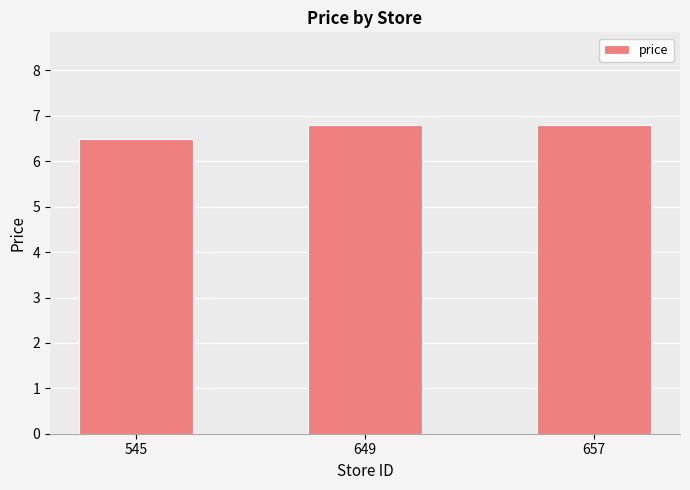

How many values are between 6 and 7?

3